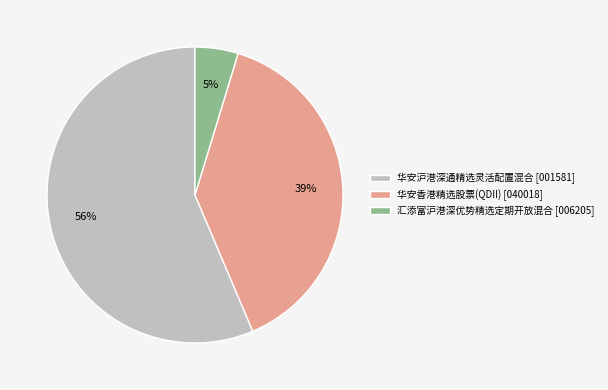

To the nearest percent, what is the average slice percentage?

33%